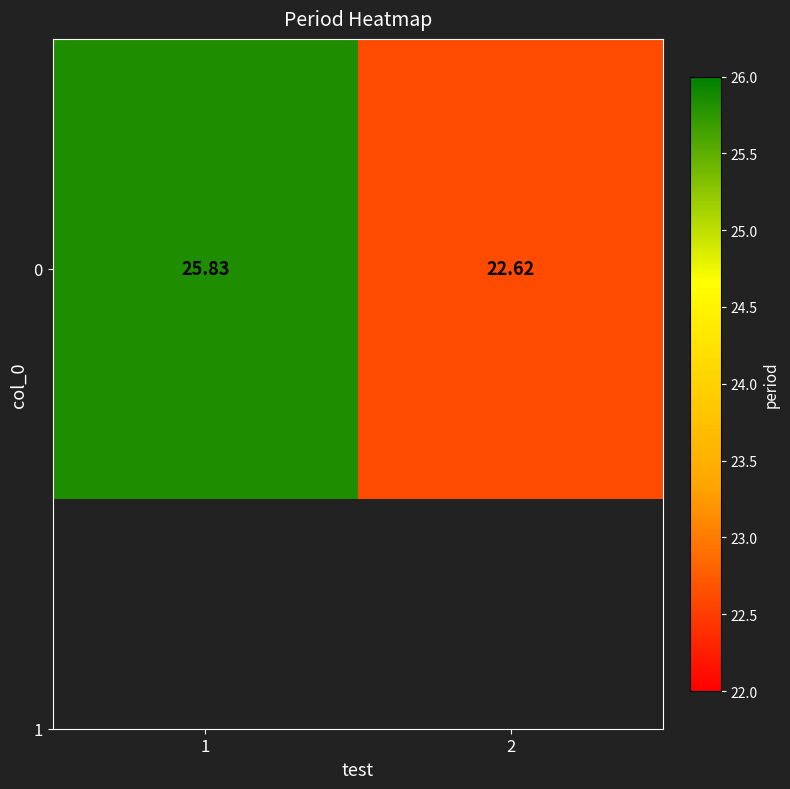

The value at 1 is 25.8. True or false?

True